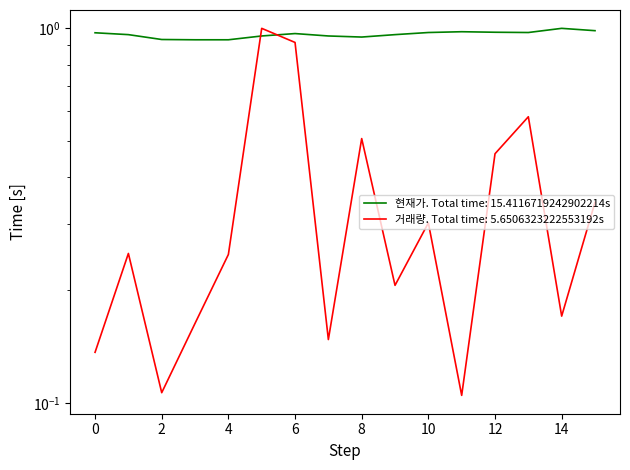

Between 3 and 2, which is larger?

2